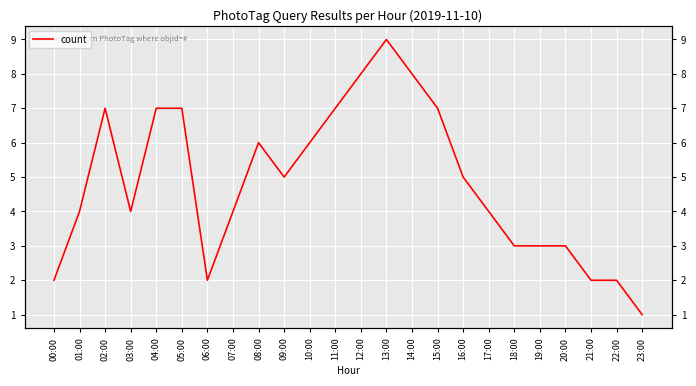

List the labels in order of value, largest first.

13:00, 12:00, 14:00, 02:00, 04:00, 05:00, 11:00, 15:00, 08:00, 10:00, 09:00, 16:00, 01:00, 03:00, 07:00, 17:00, 18:00, 19:00, 20:00, 00:00, 06:00, 21:00, 22:00, 23:00